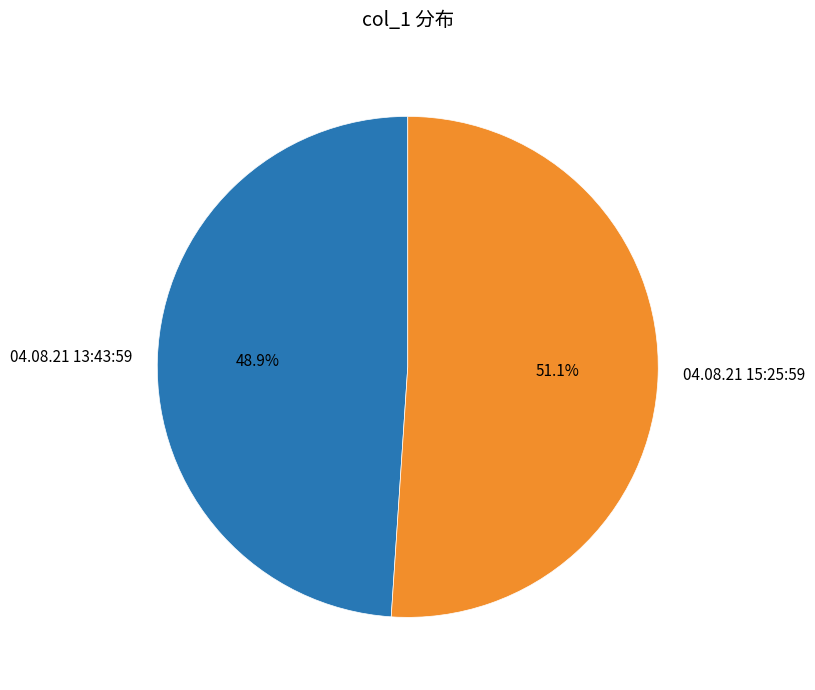

Approximately how many times larger is the value at 04.08.21 15:25:59 compared to 04.08.21 13:43:59?

1.0